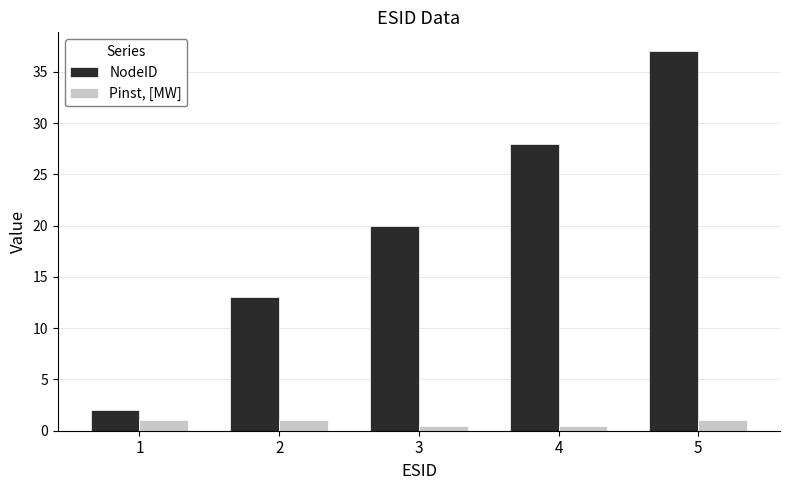

At which category is the sum across all series the highest?

5